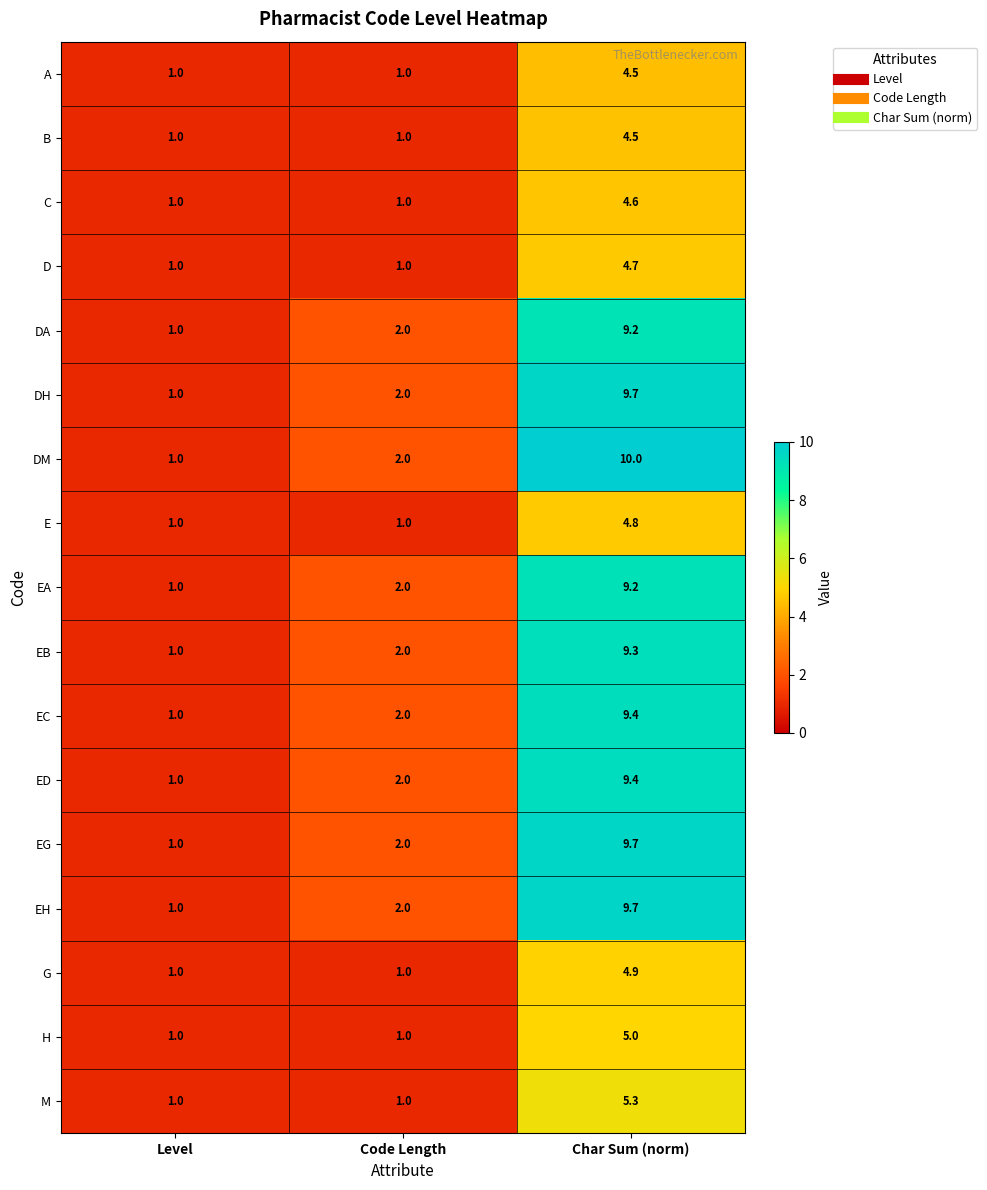

What is the sum of the ED values at Level and Char Sum (norm)?

10.4